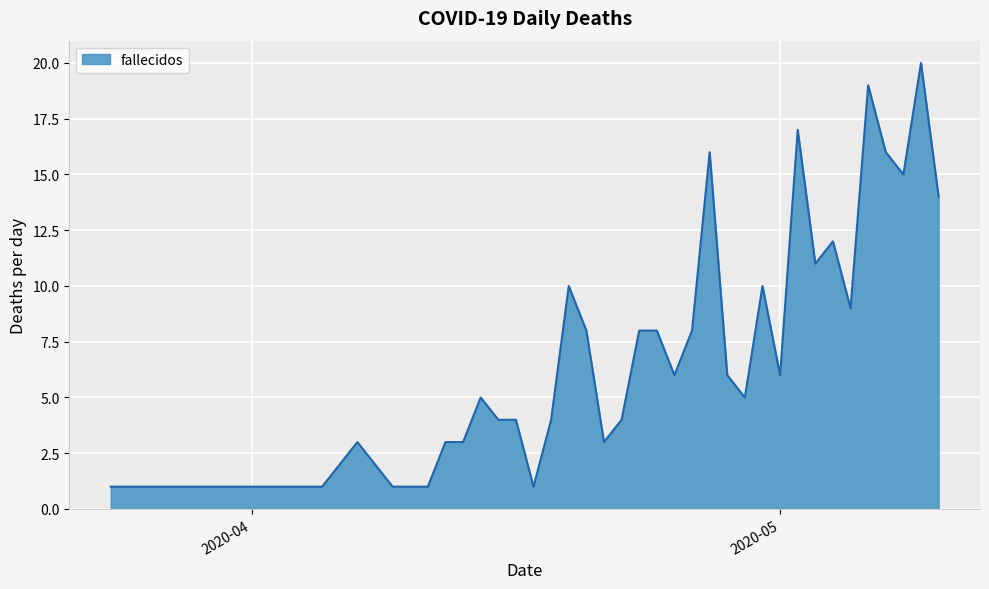

What is the difference between the maximum and minimum values?

19